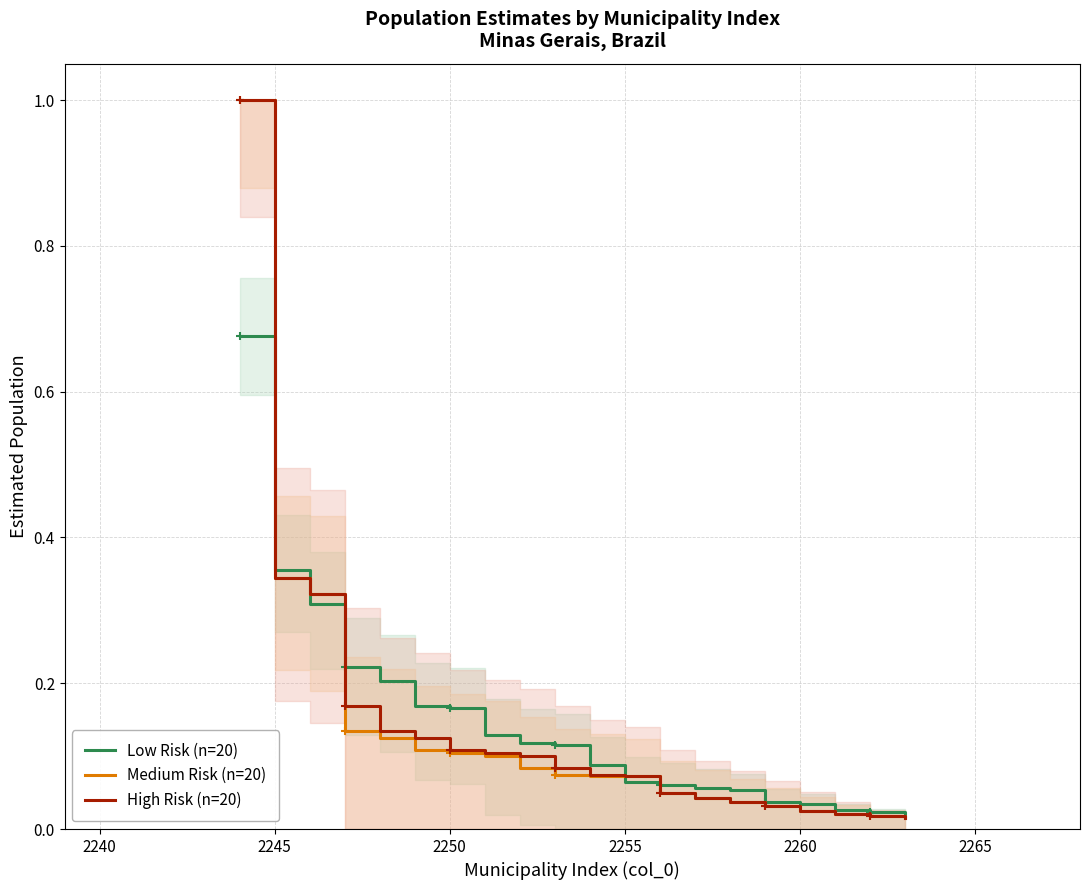

True or false: Low Risk (n=20) has a value of 0.9 at 2235.

False